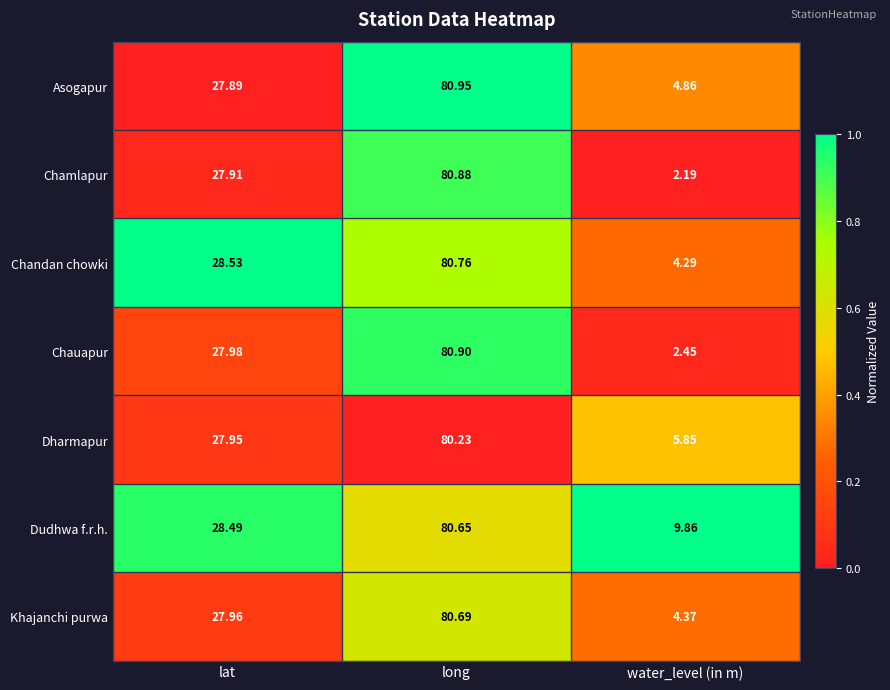

At which category is the sum across all series the highest?

long